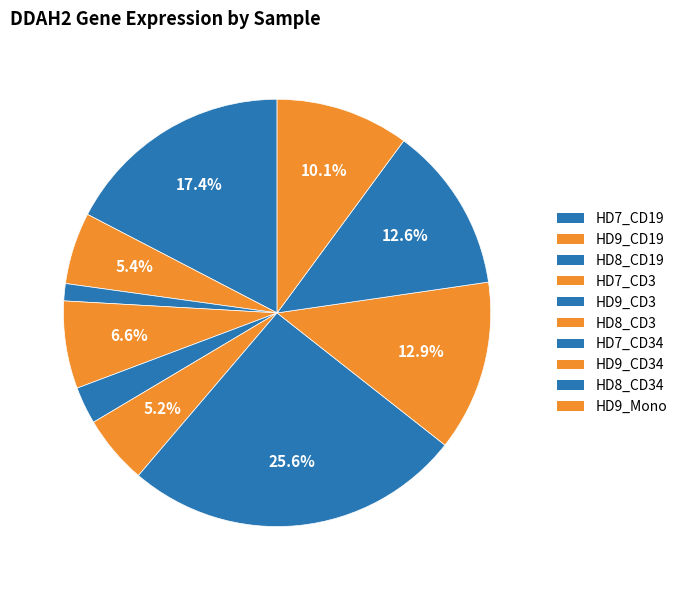

What is the largest slice in the pie chart?

HD7_CD34